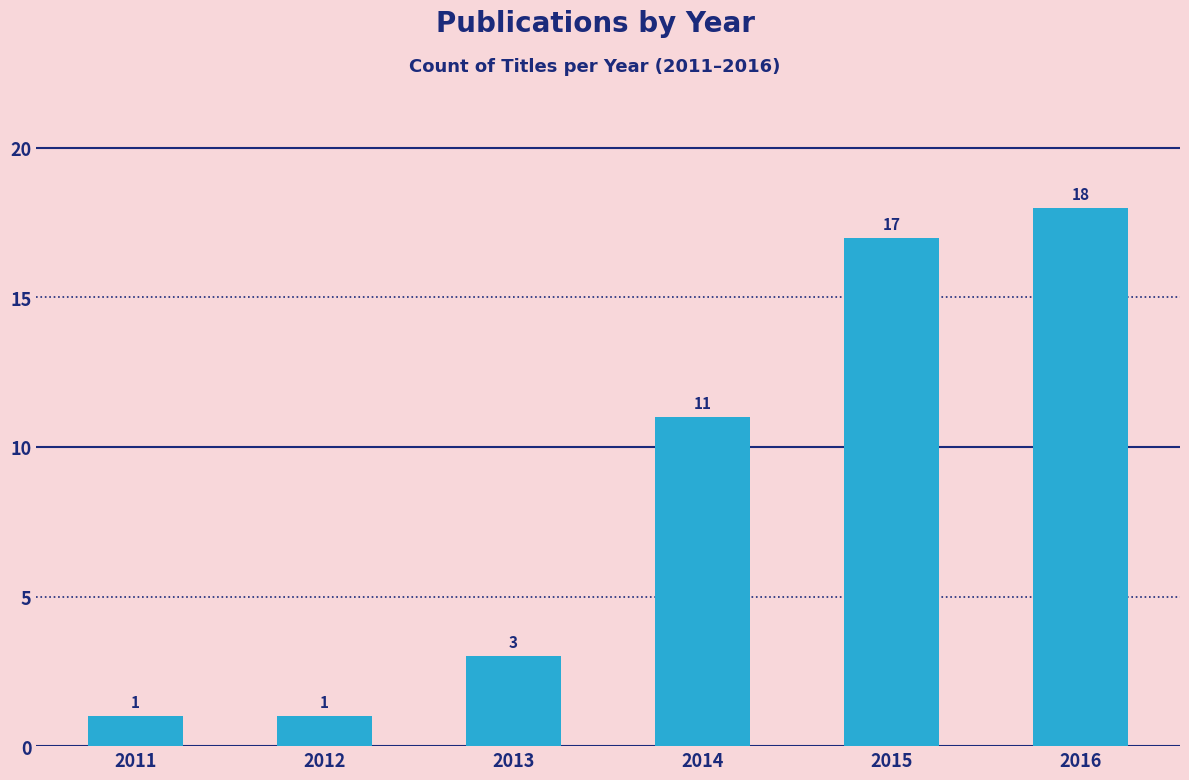

What is the change in value from 2014 to 2016?

+7